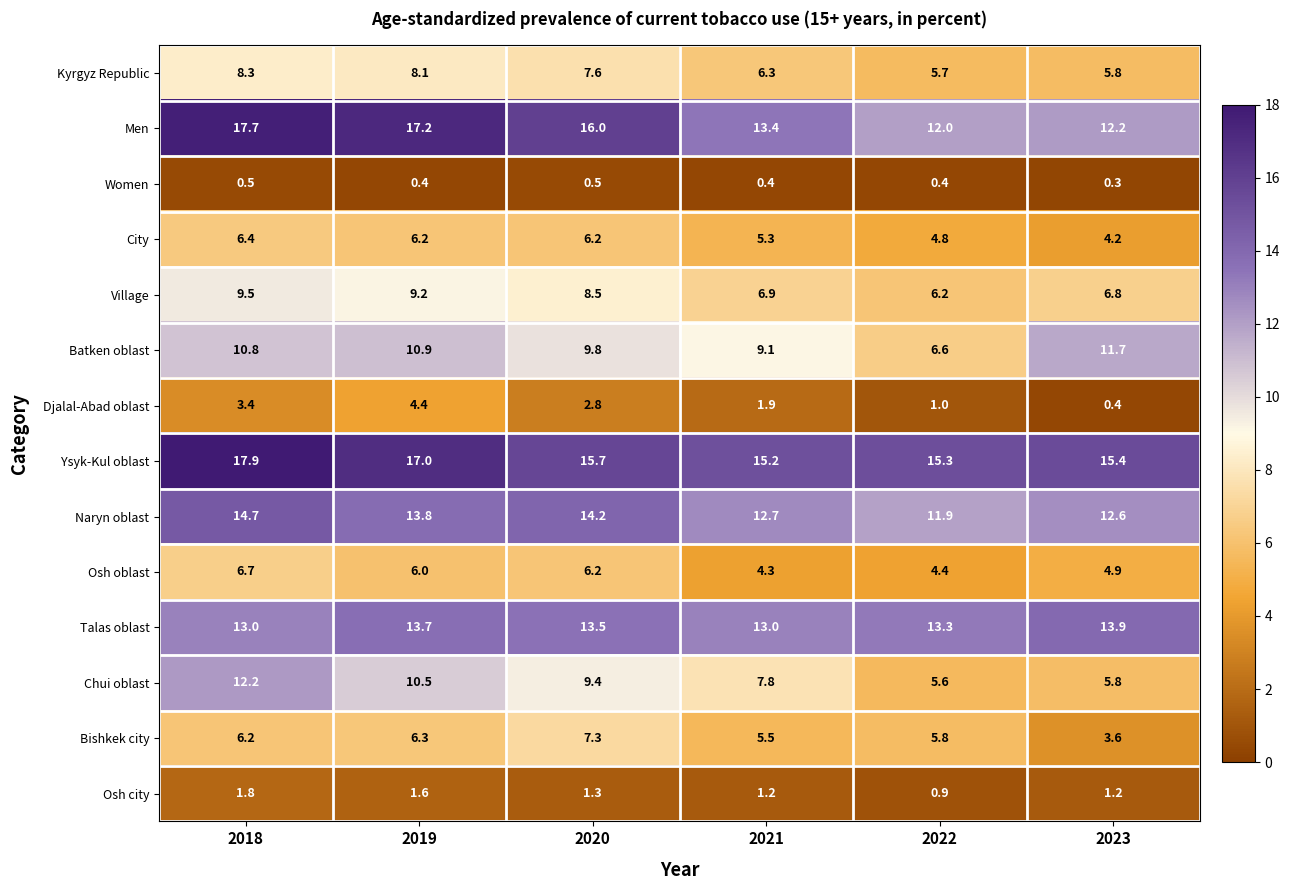

Which series has the largest total across all categories?

Ysyk-Kul oblast